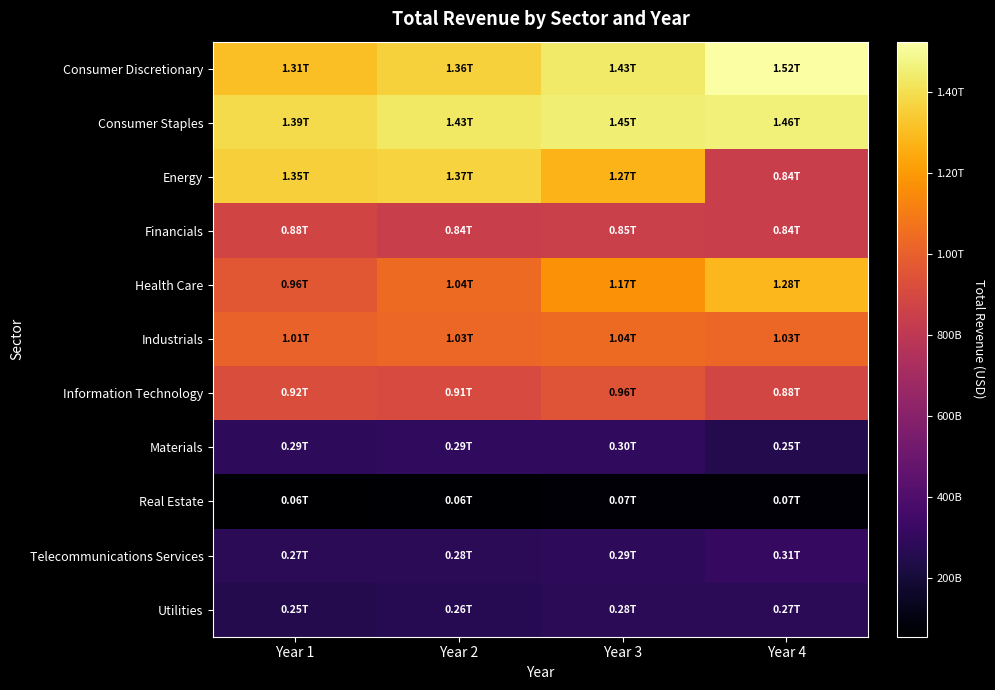

Between Year 1 and Year 3, which is larger?

Year 3